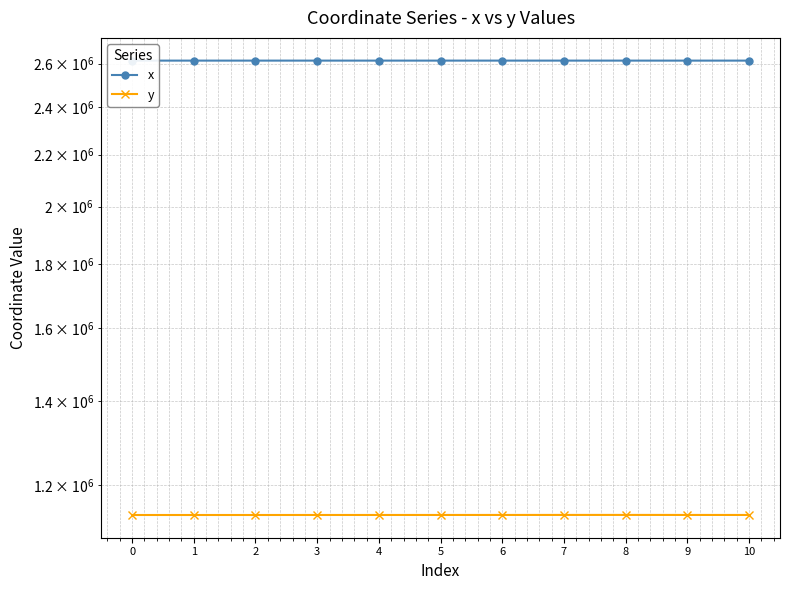

What is the total value across all series at 6?

3750714.7